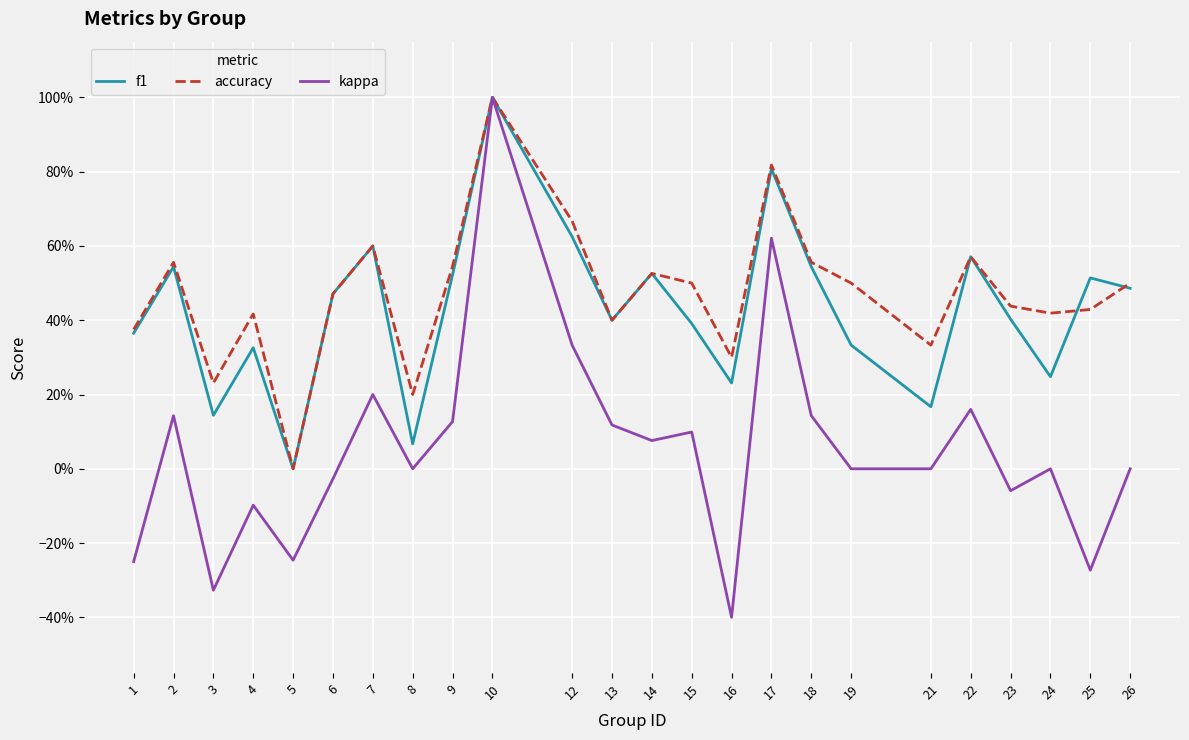

Does the chart have visible grid lines?

Yes